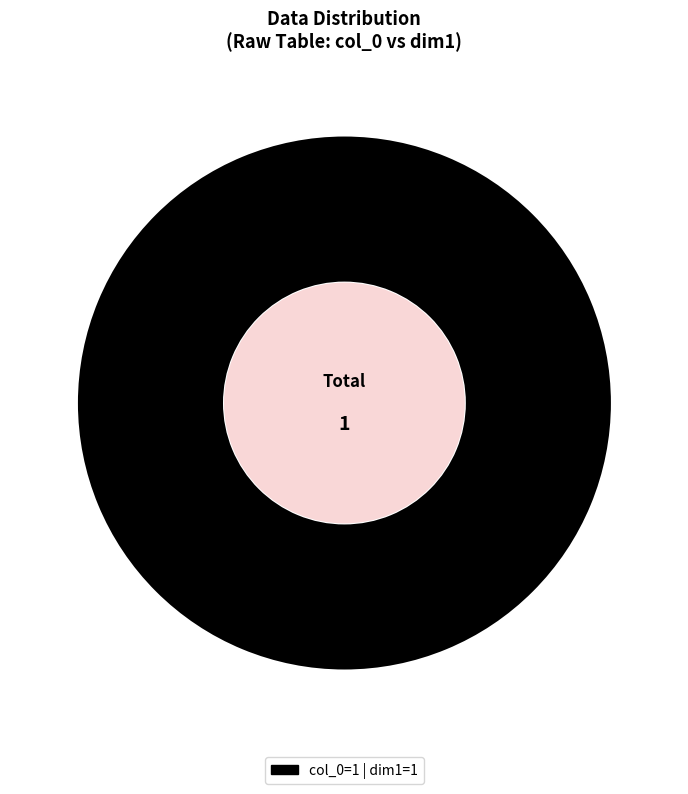

Is there a majority slice in this chart?

Yes